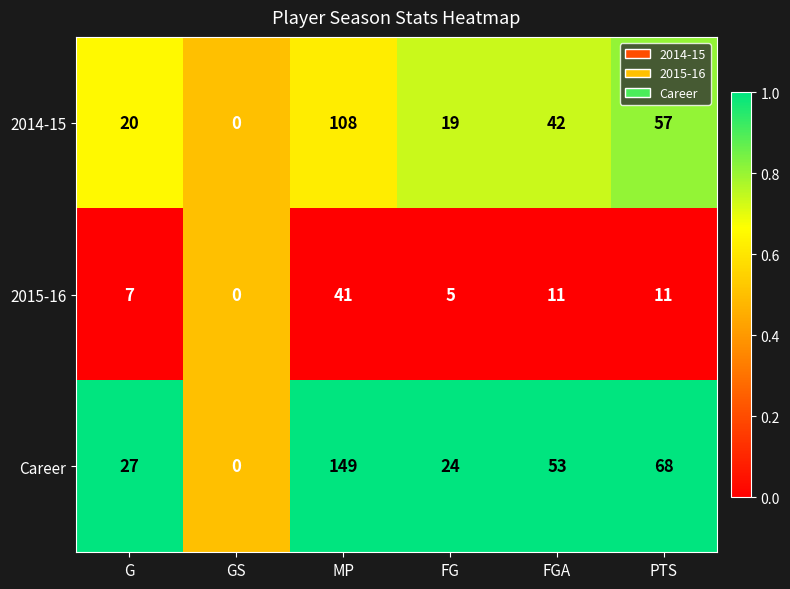

Which series has the largest total across all categories?

Career